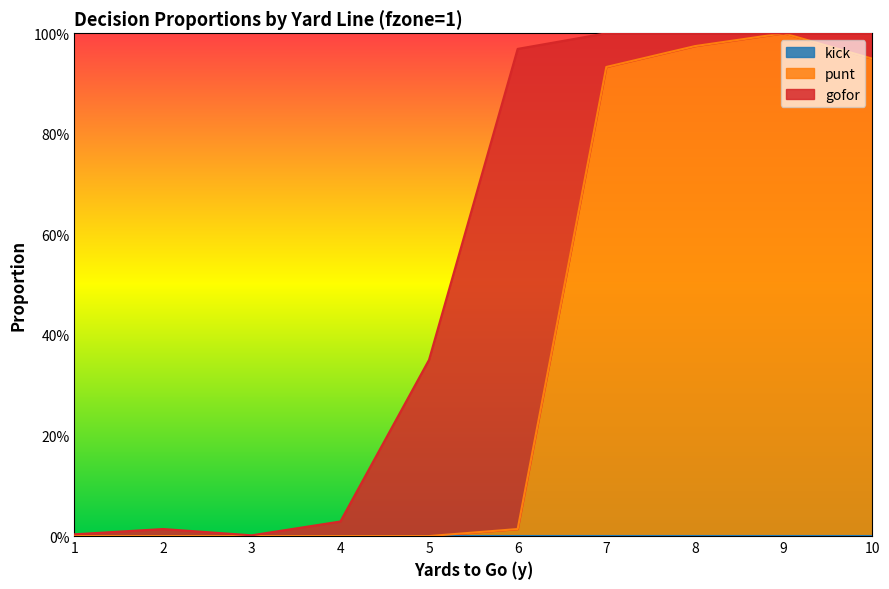

Is it true that punt equals 1.0 at 8?

True